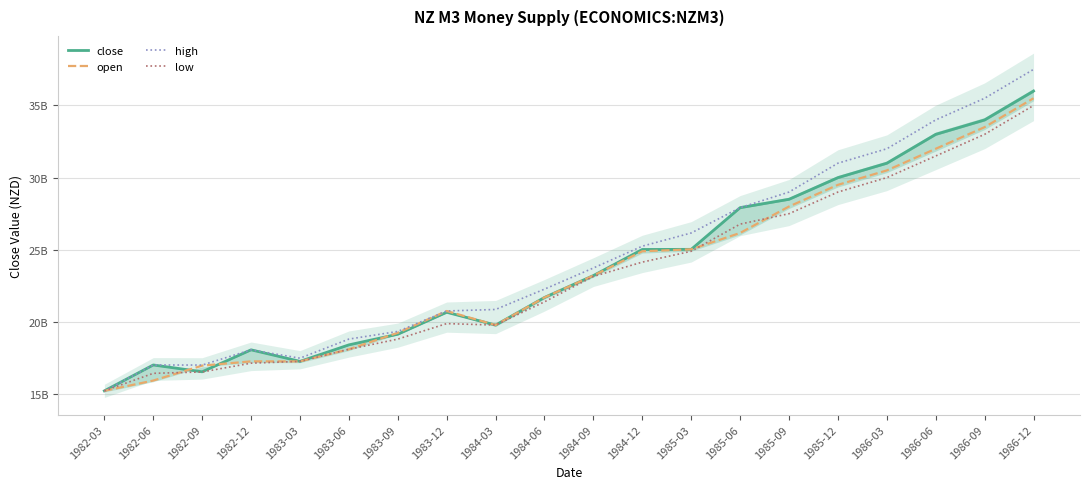

Is the value of low at 1986-03 greater than the value of open at 1984-03?

Yes